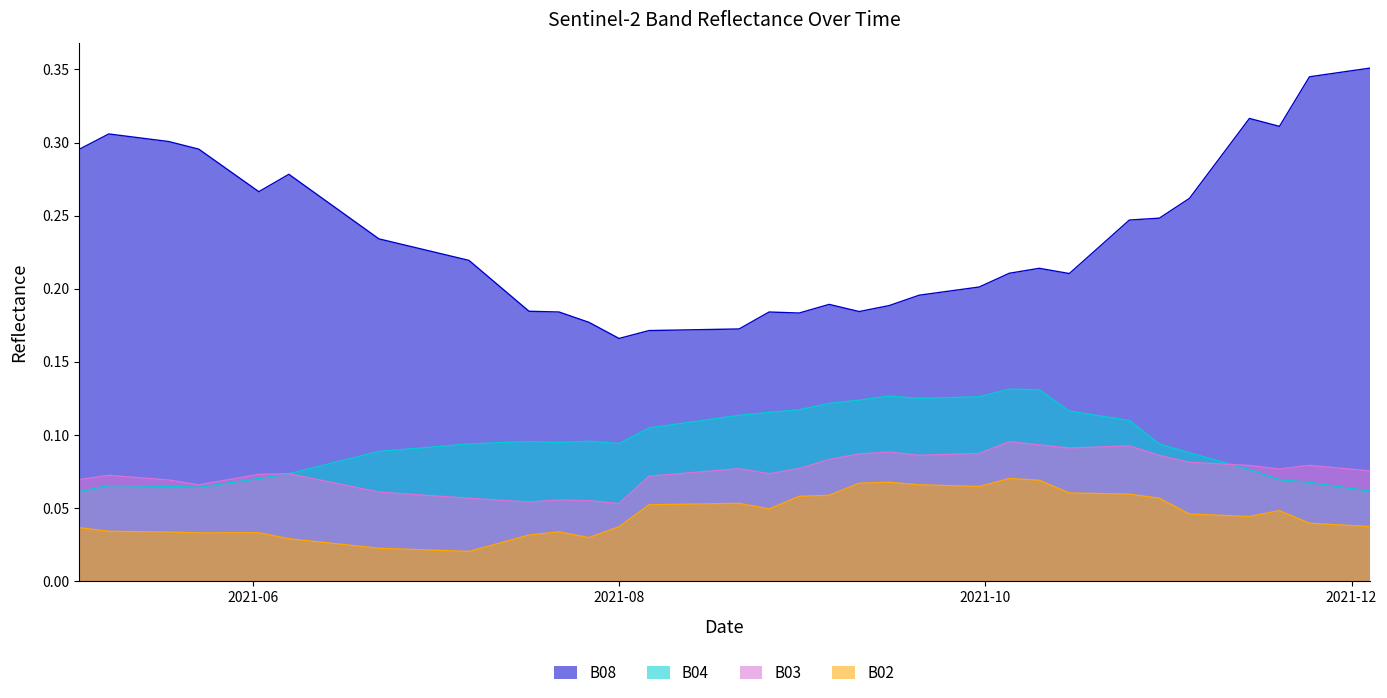

True or false: B02 has more than 0 interior local peaks.

True